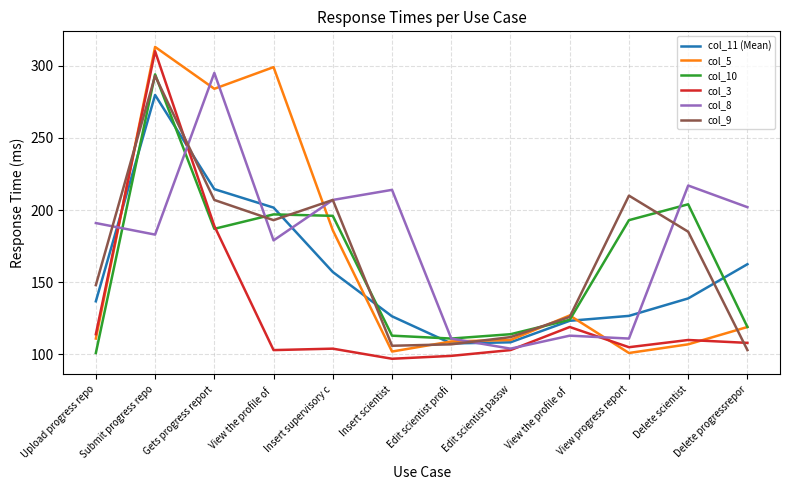

What is the sum of the col_11 (Mean) values at Insert supervisory c and Edit scientist passw?

265.5